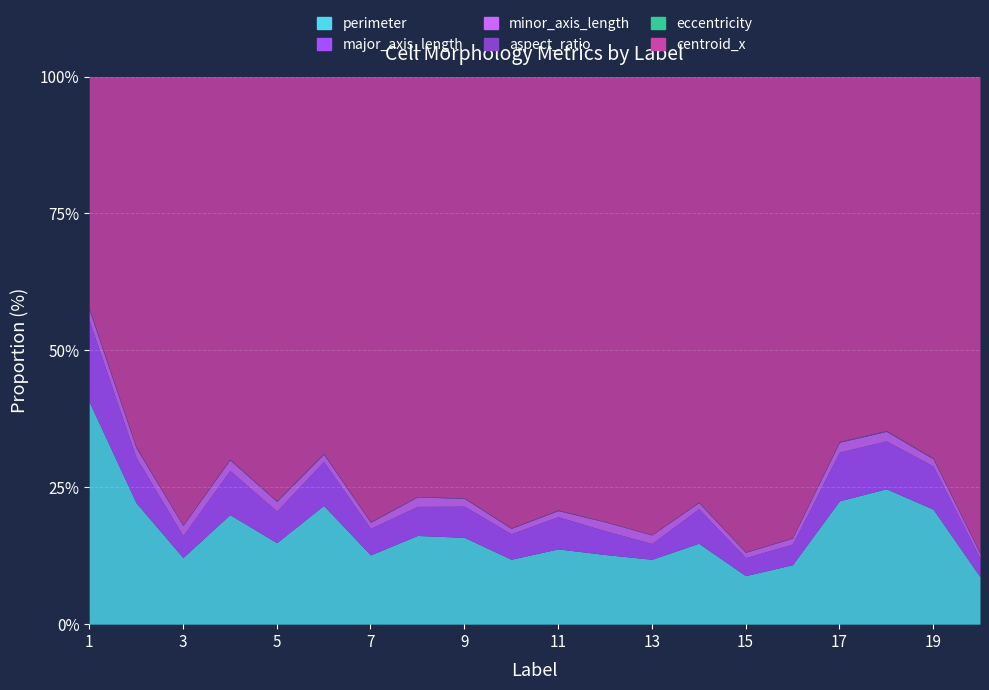

True or false: minor_axis_length and eccentricity cross at least once.

False